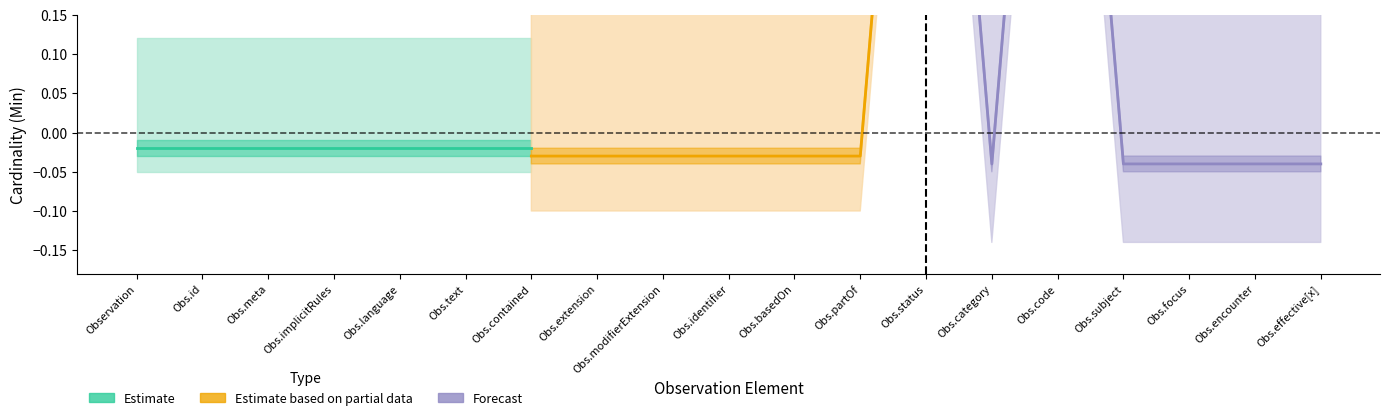

How many lines are shown in the chart?

3